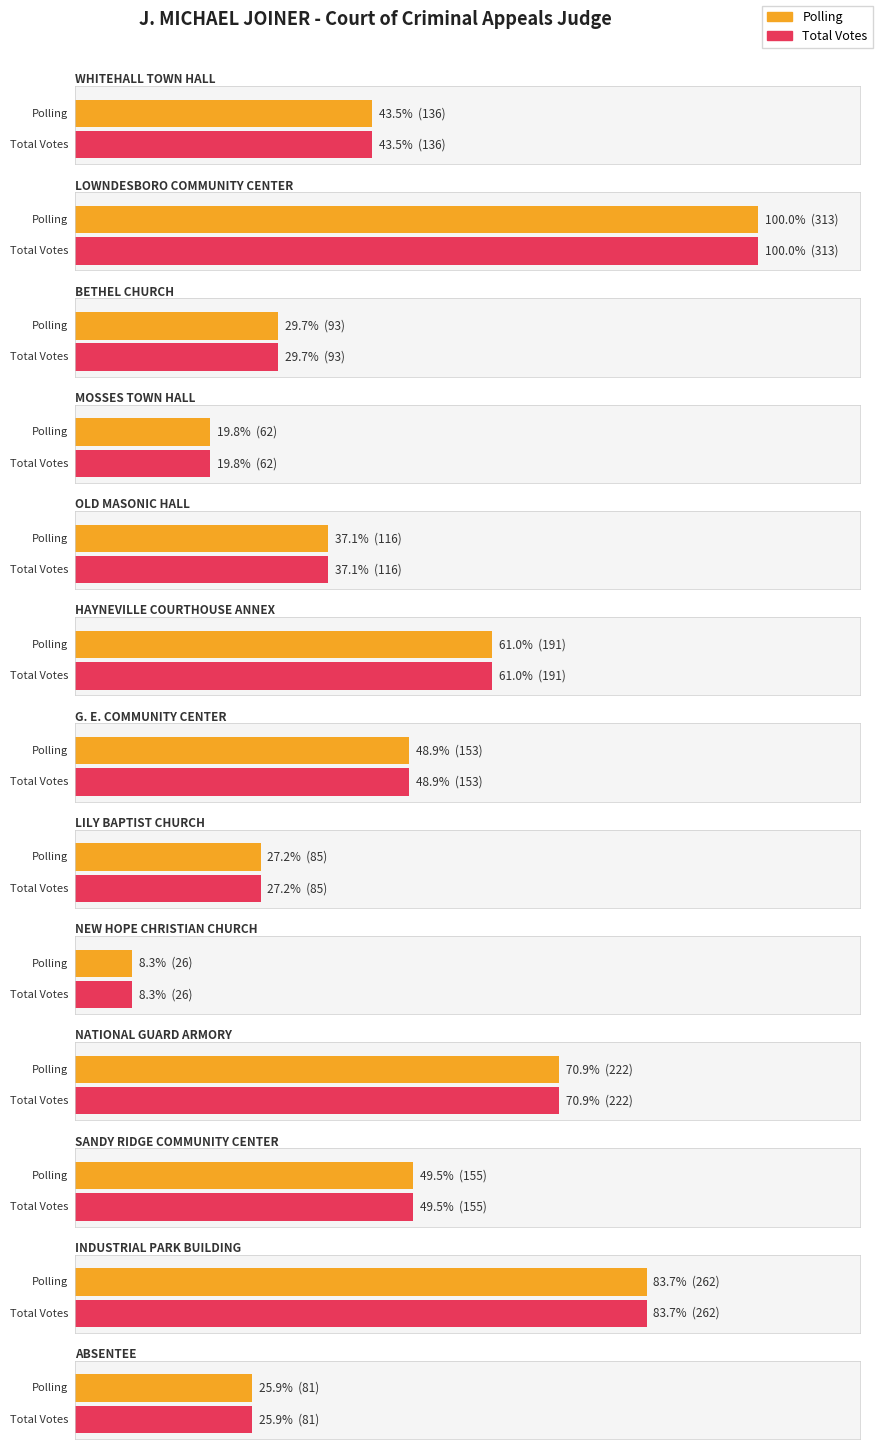

True or false: Total Votes has a value of 136 at ABSENTEE.

False